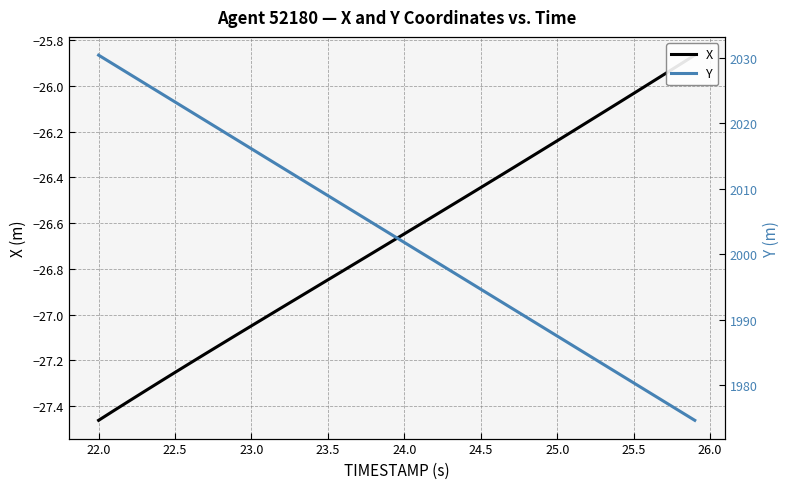

What is the minimum value shown in the chart?

-27.5